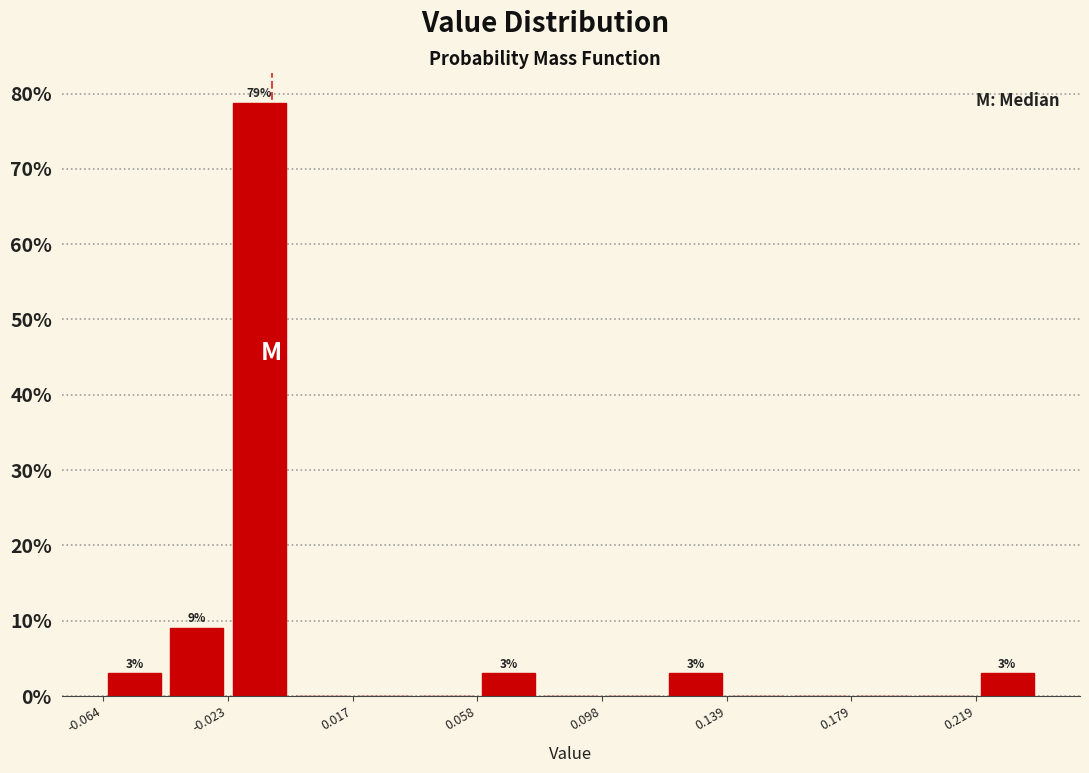

Which range on the x-axis has the tallest bar?

-0.025 to -0.005